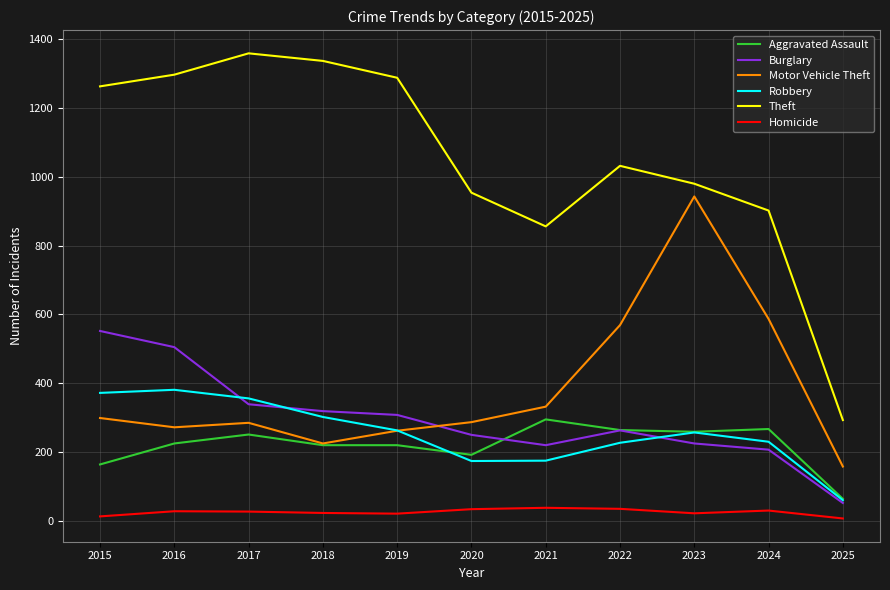

True or false: Robbery and Theft cross at least once.

False